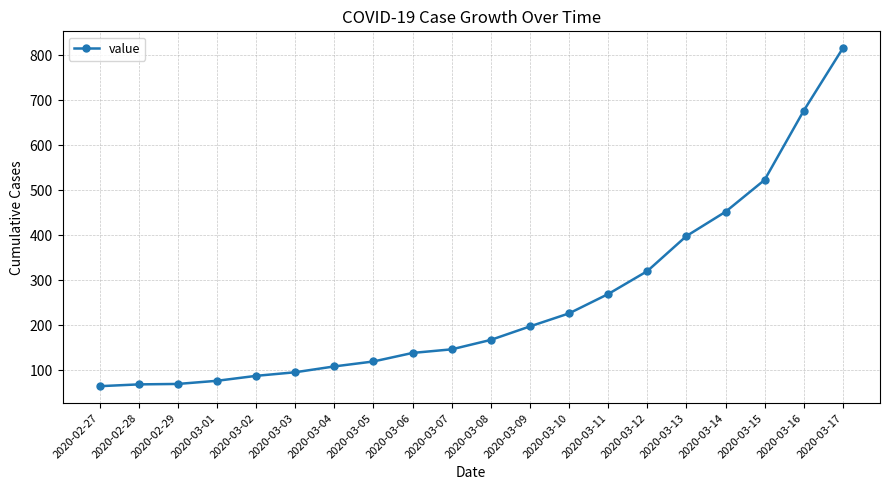

What is the difference between the values at 2020-03-06 and 2020-03-02?

51